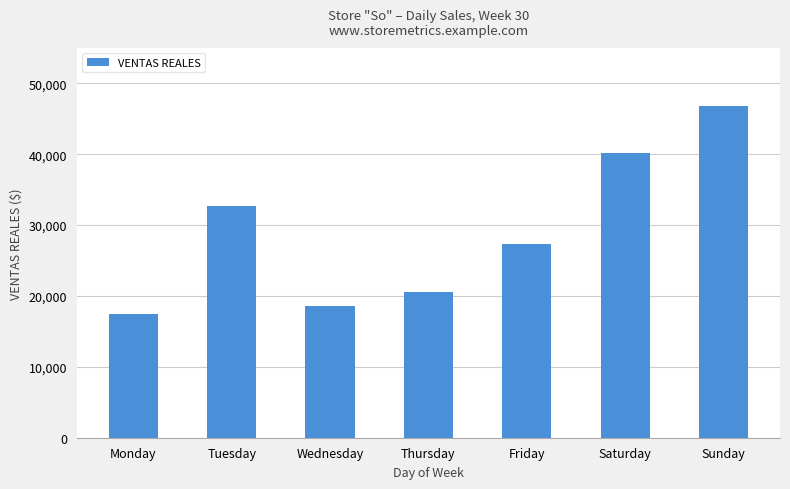

What is the change in value from Tuesday to Saturday?

+7459.8